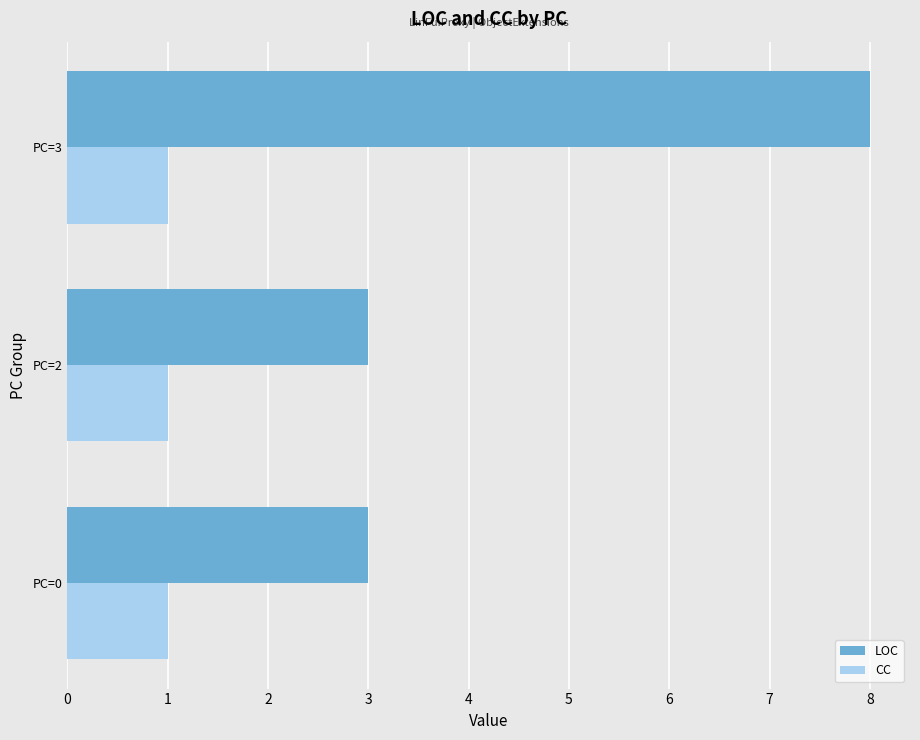

Which series has the largest range (max minus min)?

LOC